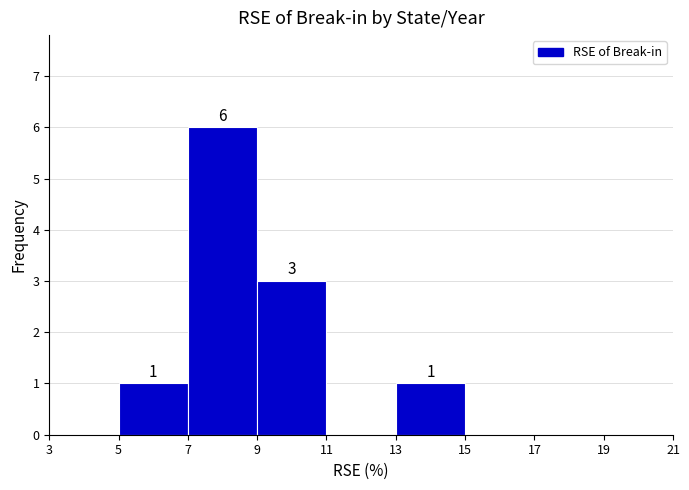

Over which range of the x-axis is the bar tallest?

7 to 9